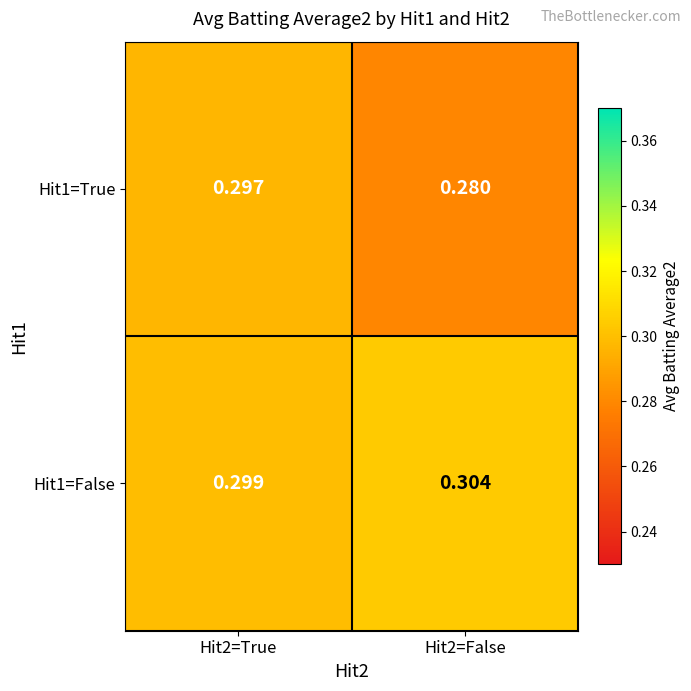

How many categories are shown in the chart?

2